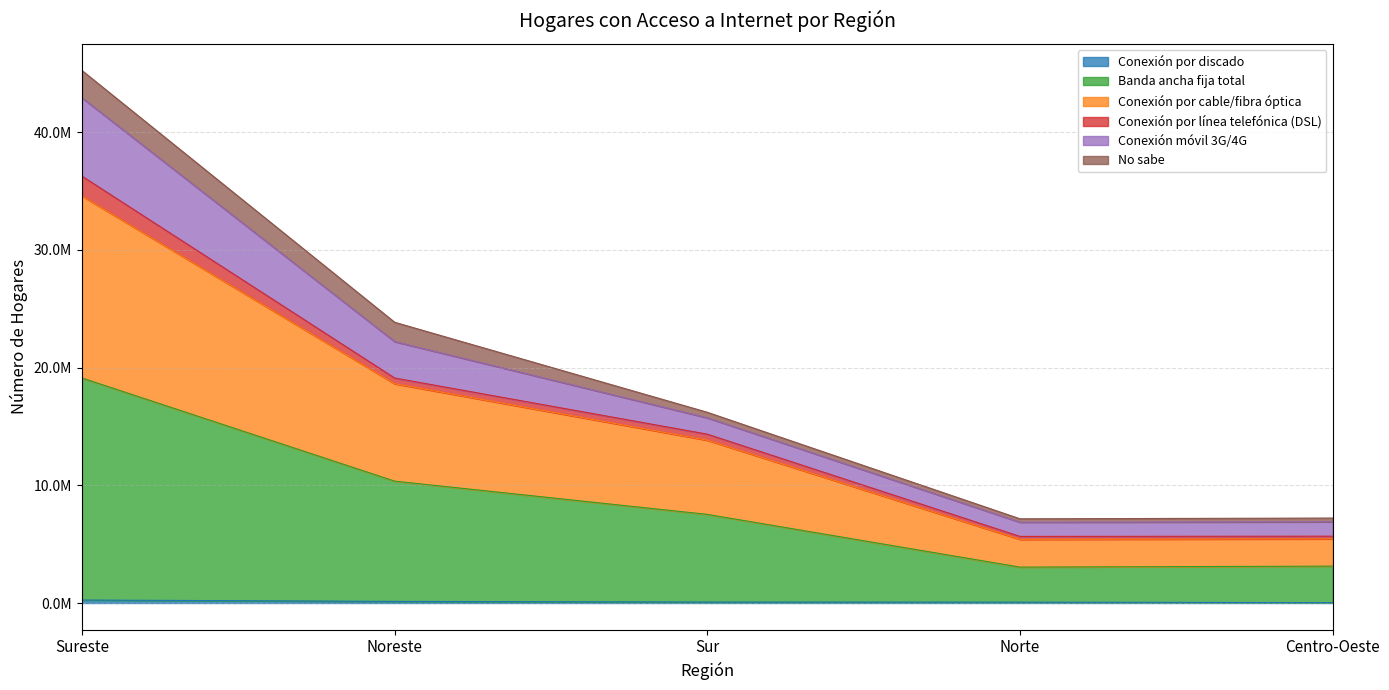

What is the label of the 5th point from the right?

Sureste